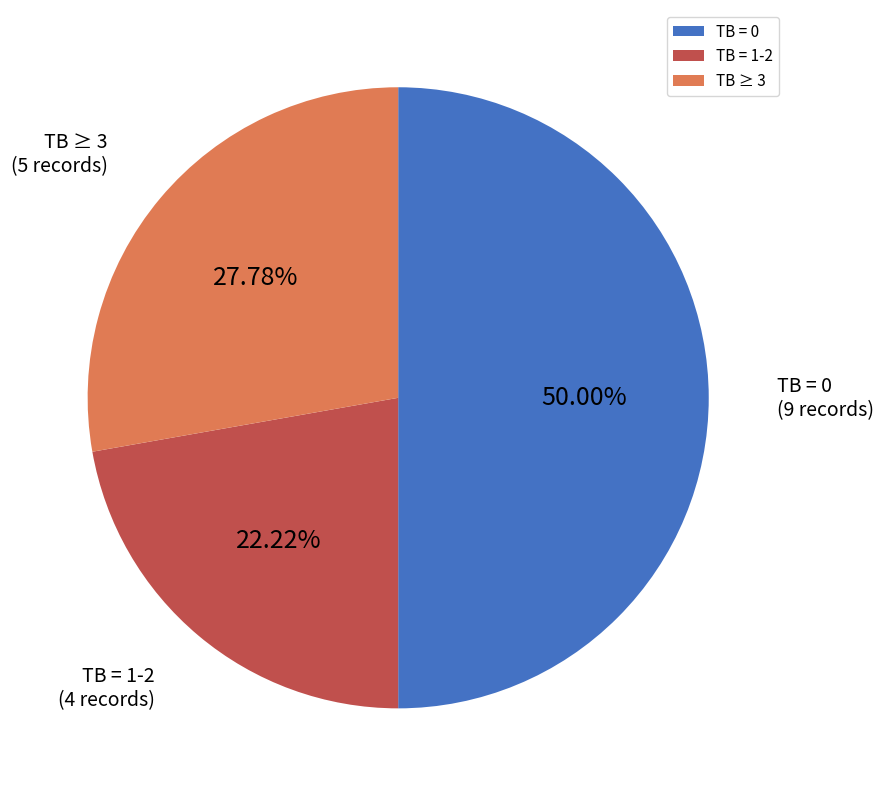

Which has a higher value, TB = 0 or TB ≥ 3?

TB = 0